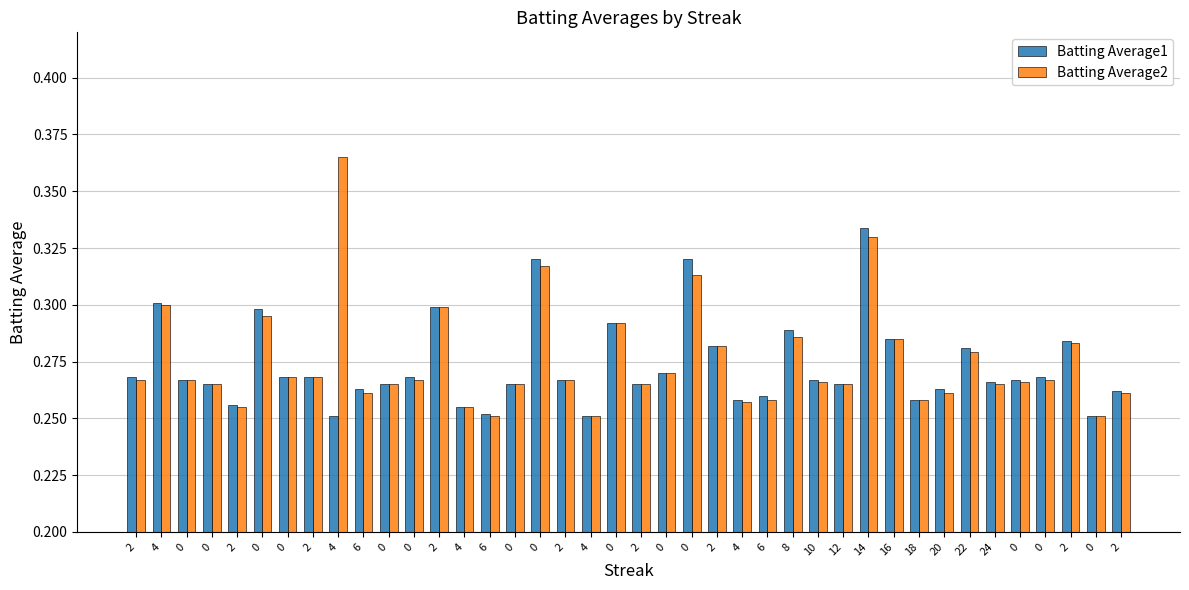

How many data points does each series have?

40